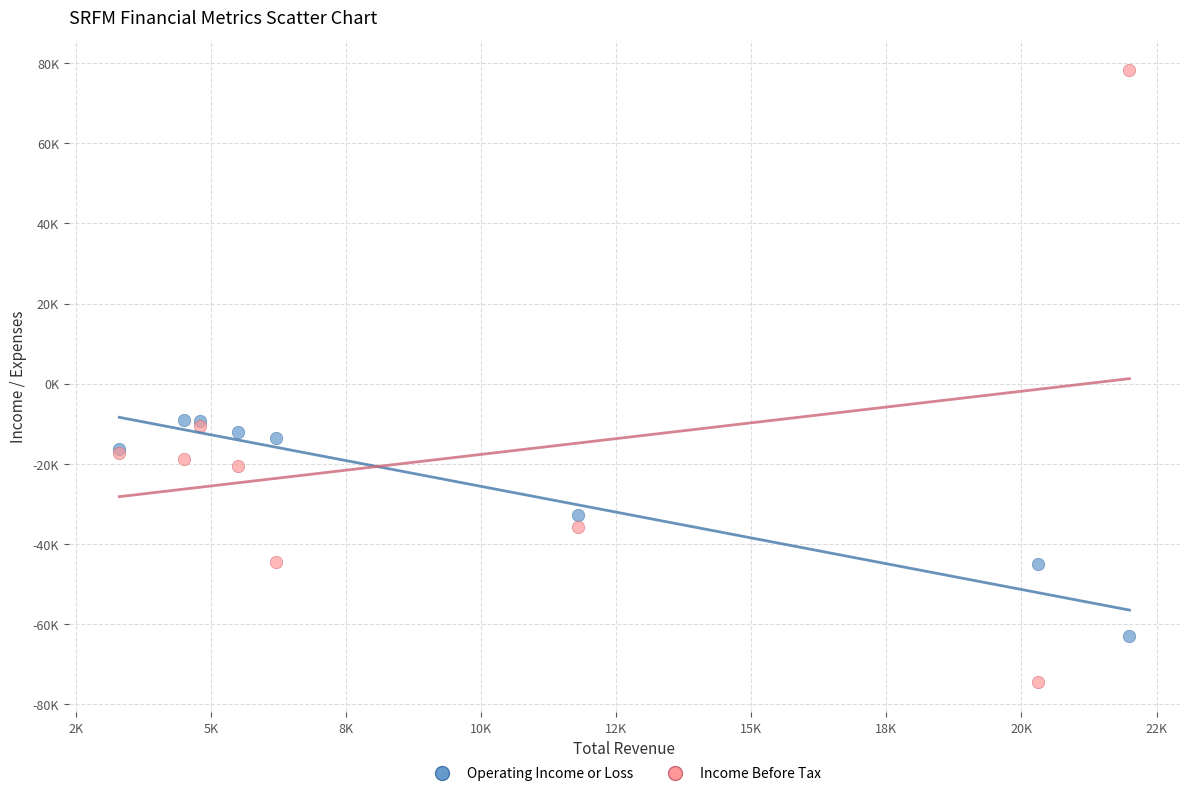

What are all the series names shown in the legend?

Operating Income or Loss, Income Before Tax